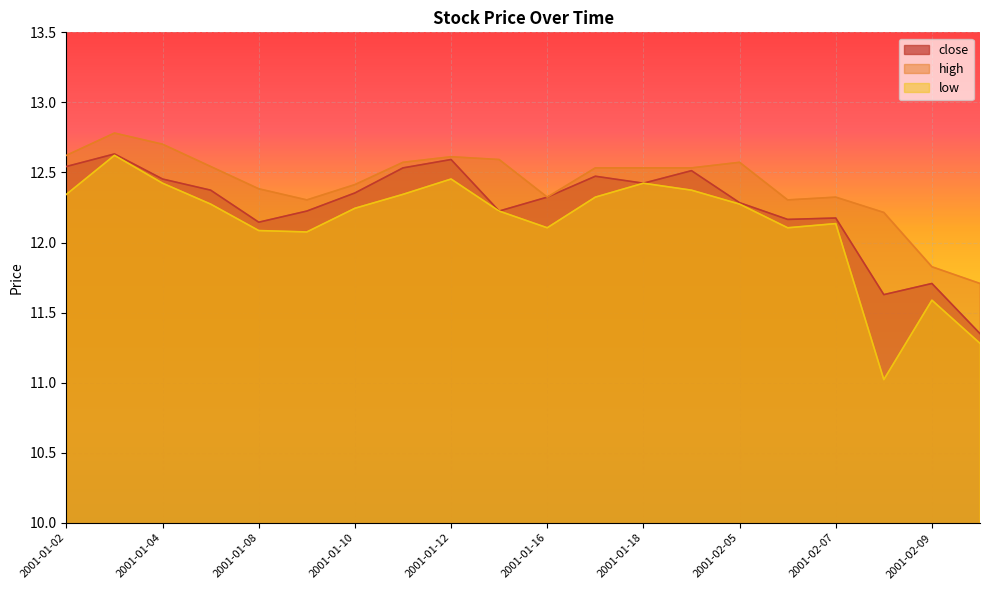

What position from the right is 2001-01-02?

20